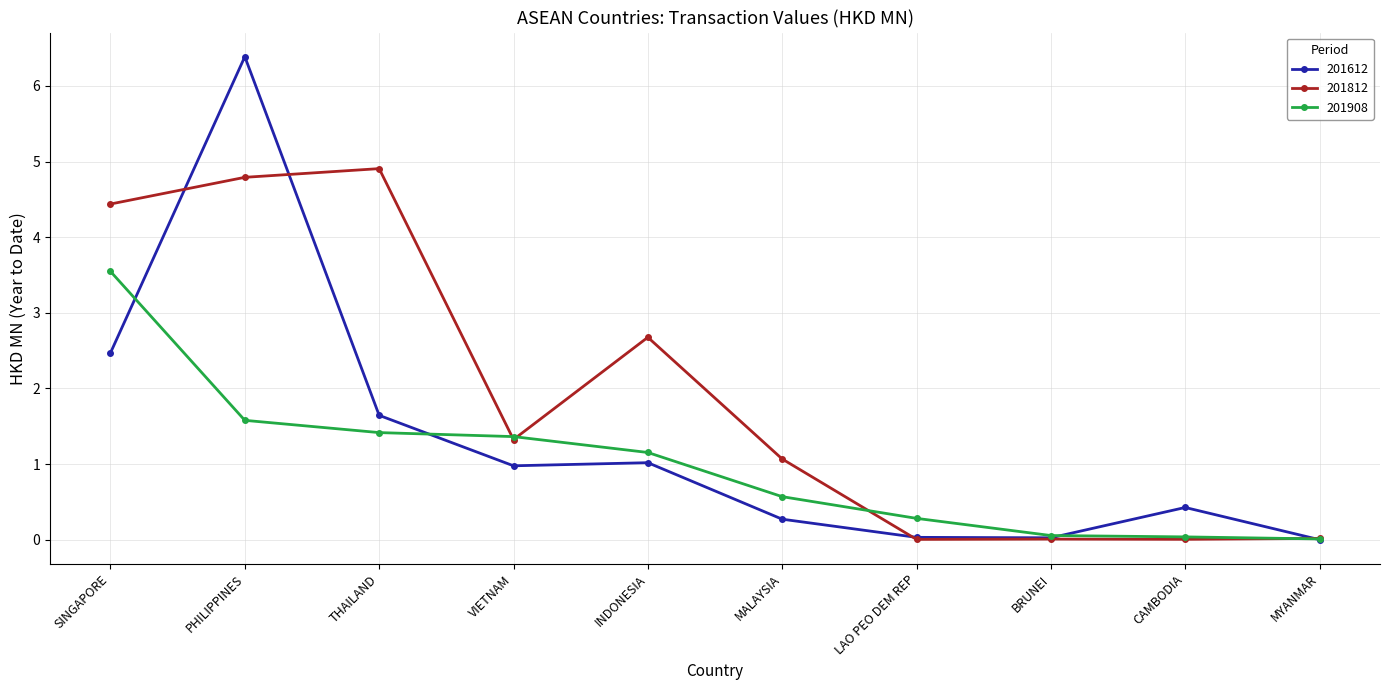

At which label is 201612 closest to 3?

SINGAPORE